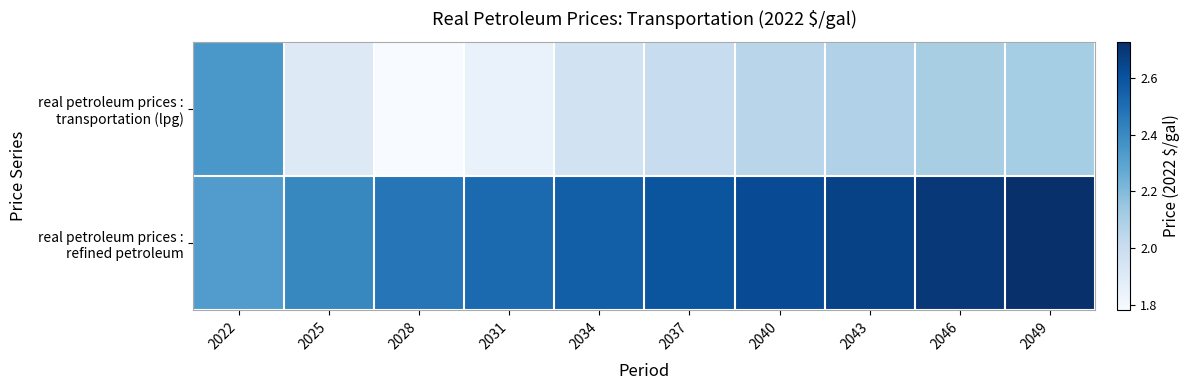

Between 2028 and 2043, which series saw the biggest shift?

real petroleum prices : transportation (lpg)